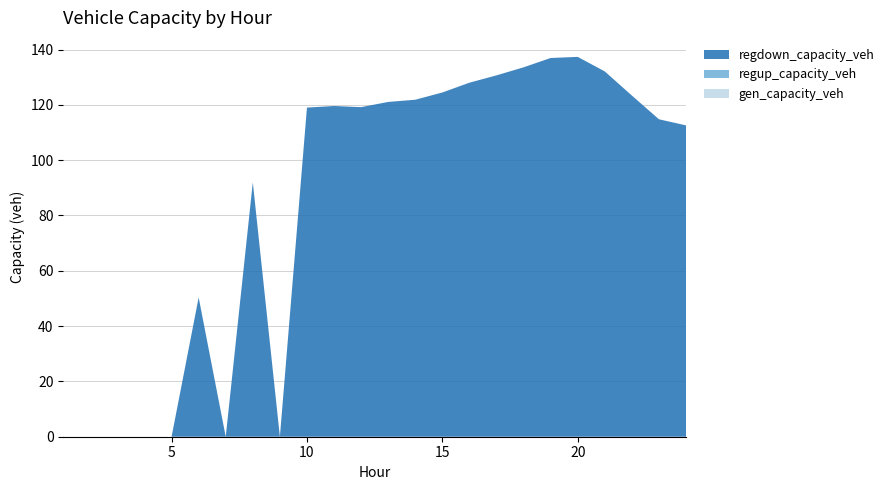

Reading left to right, extract all data points from this chart.

gen_capacity_veh: 0.0	0.0	0.0	0.0	0.0	0.0	0.0	0.0	0.0	0.0	0.0	0.0	0.0	0.0	0.0	0.0	0.0	0.0	0.0	0.0	0.0	0.0	0.0	0.0
regup_capacity_veh: 0.0	0.0	0.0	0.0	0.0	0.0	0.0	0.0	0.0	0.0	0.0	0.0	0.0	0.0	0.0	0.0	0.0	0.0	0.0	0.0	0.0	0.0	0.0	0.0
regdown_capacity_veh: 0.0	0.0	0.0	0.0	0.0	50.4	0.0	92.0	0.0	119.0	119.6	119.2	121.1	121.9	124.5	128.0	130.7	133.6	137.0	137.4	132.1	123.4	114.8	112.6